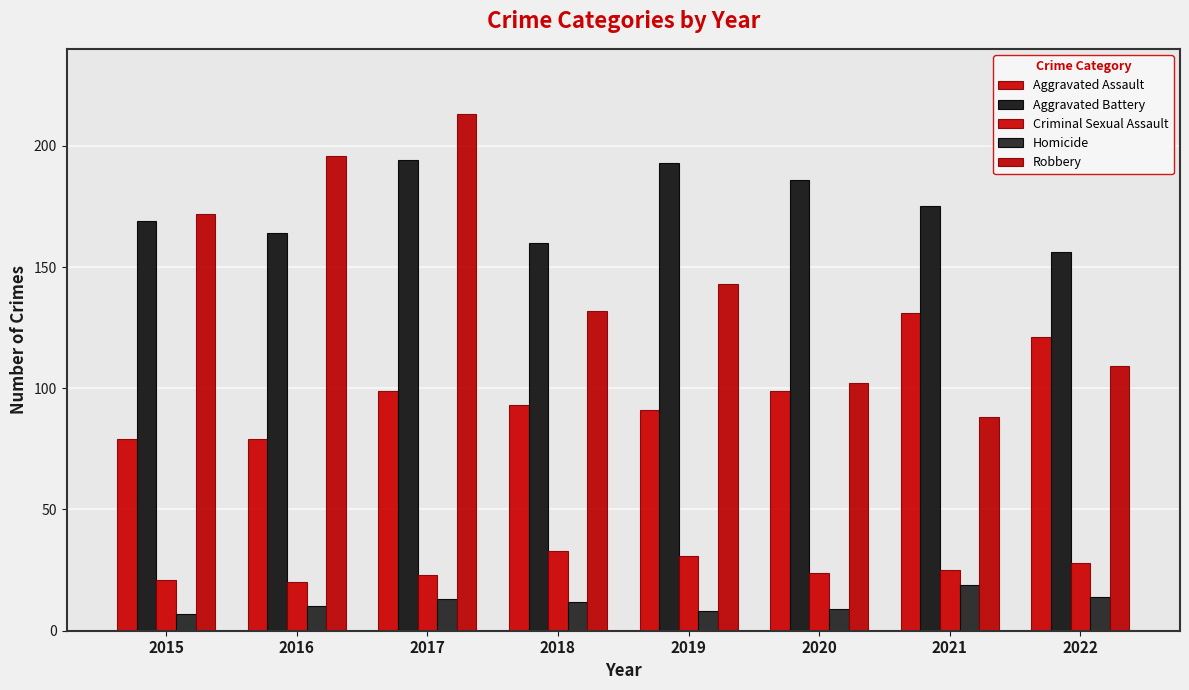

How many groups of bars are there?

8